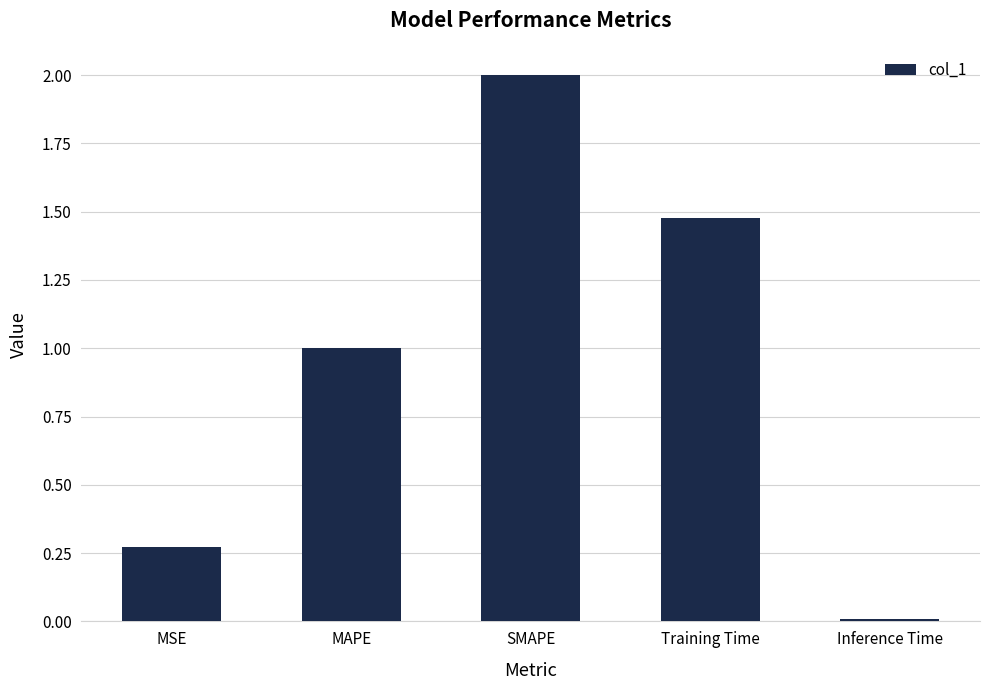

Rank the categories by value from lowest to highest.

Inference Time, MSE, MAPE, Training Time, SMAPE